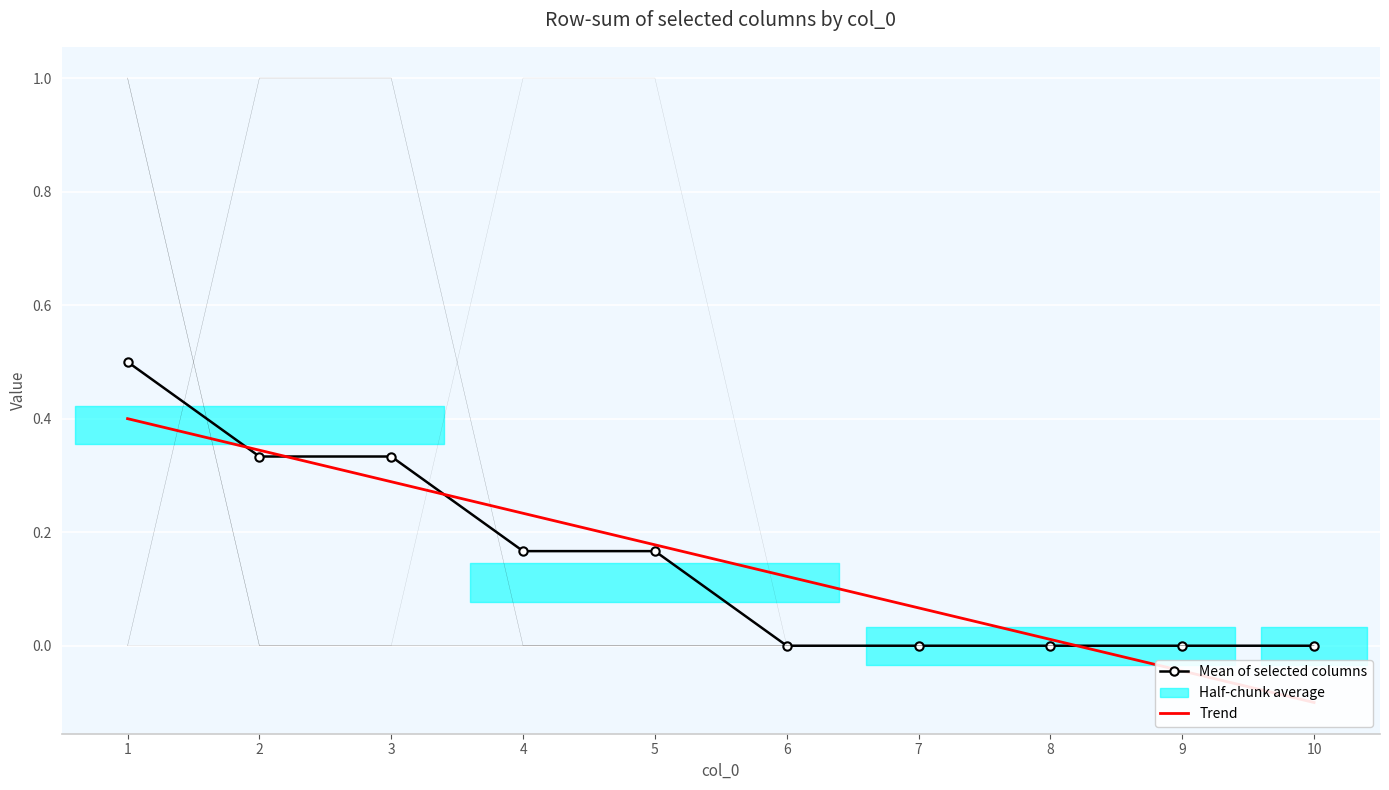

What is the sum of all 5 values?

2